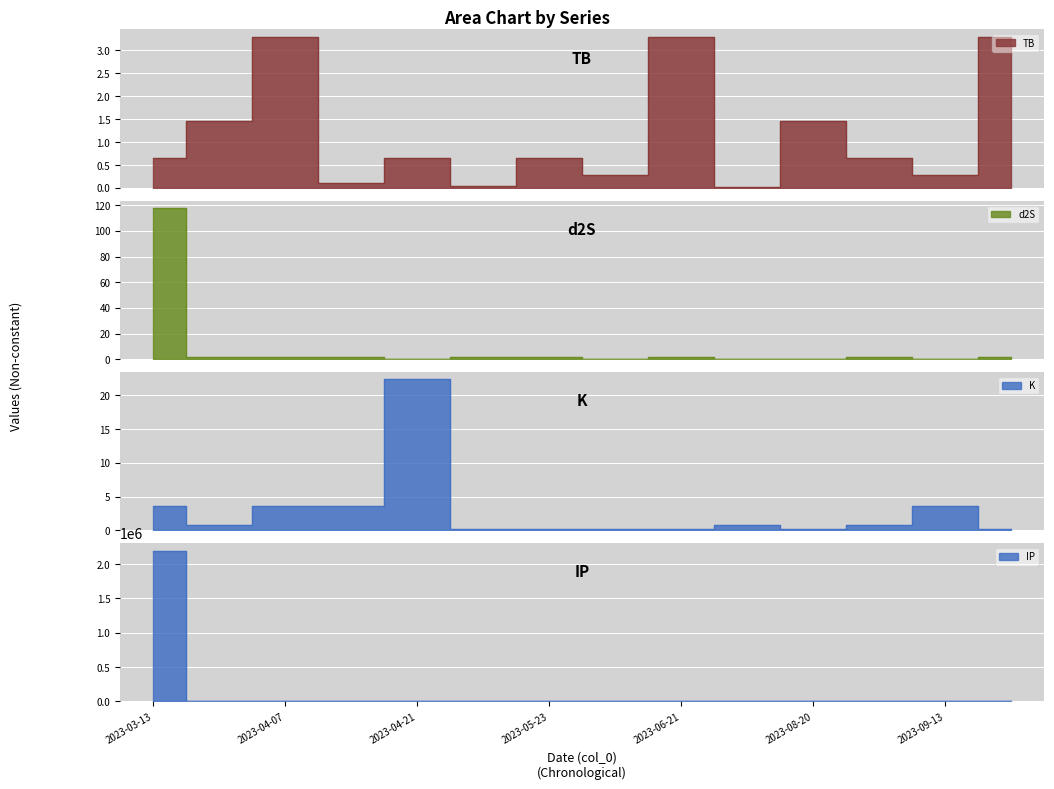

Which series has the widest spread of values?

IP